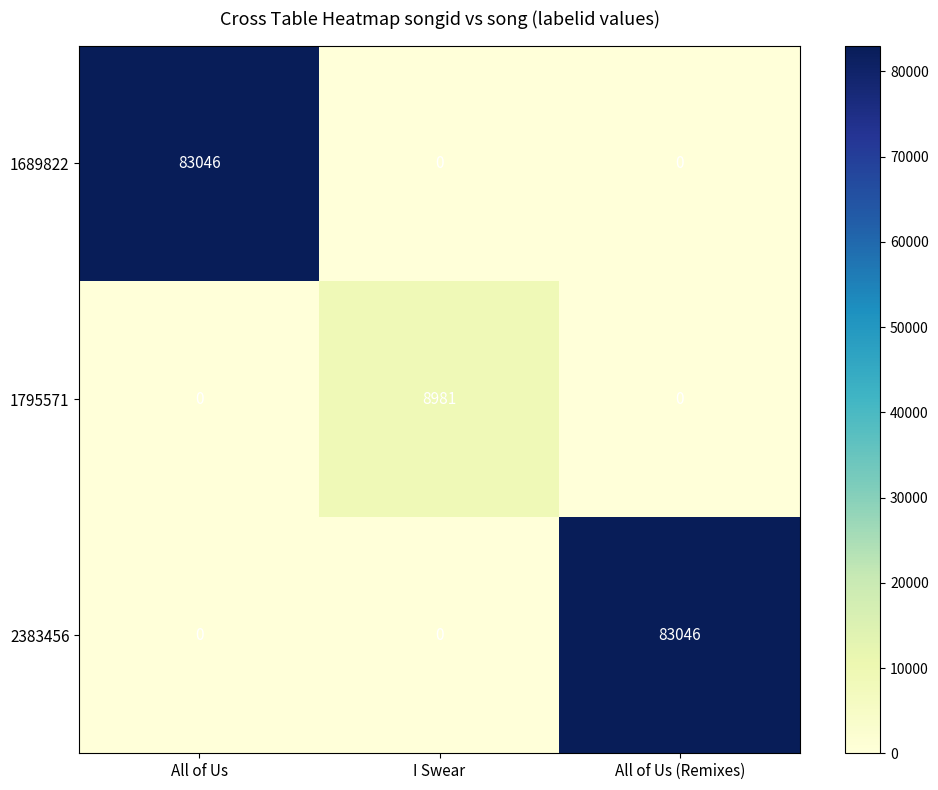

True or false: 1795571 has a value of 0 at All of Us (Remixes).

True